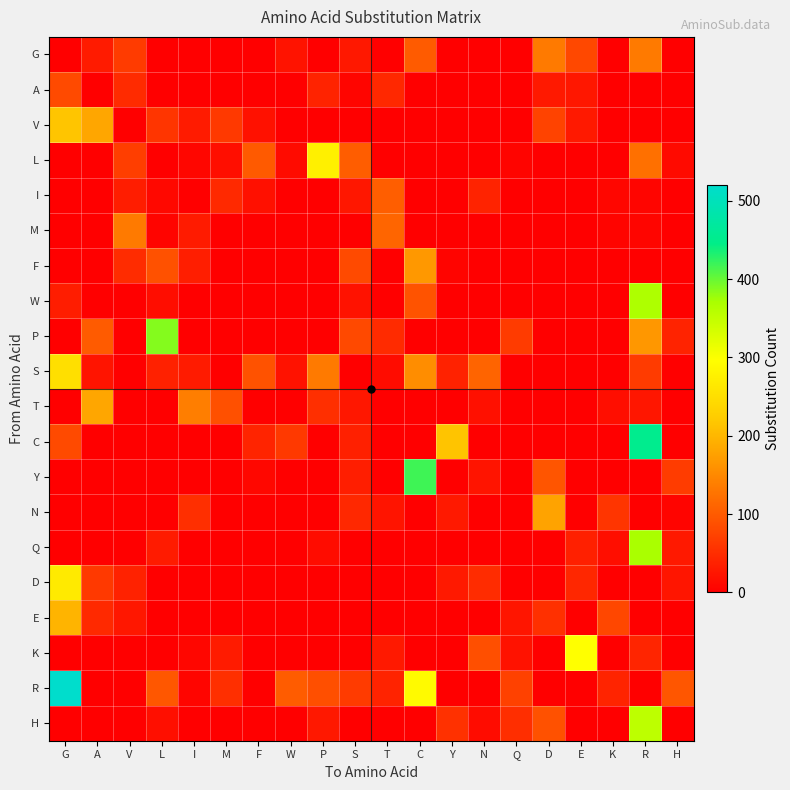

Rank the series by their maximum value, from highest to lowest.

R, C, Y, P, Q, W, H, K, L, D, S, V, E, T, N, F, G, M, I, A